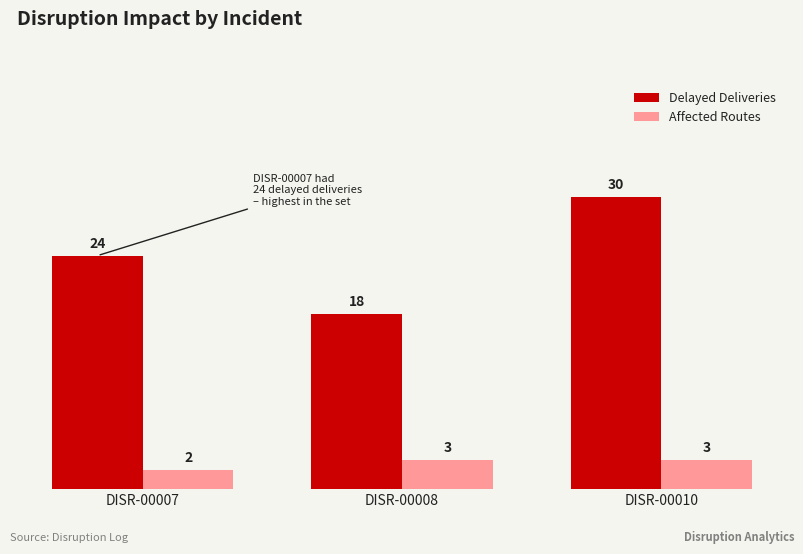

Reading right to left, what are all the values shown in this chart?

Delayed Deliveries: DISR-00010=30	DISR-00008=18	DISR-00007=24
Affected Routes: DISR-00010=3	DISR-00008=3	DISR-00007=2